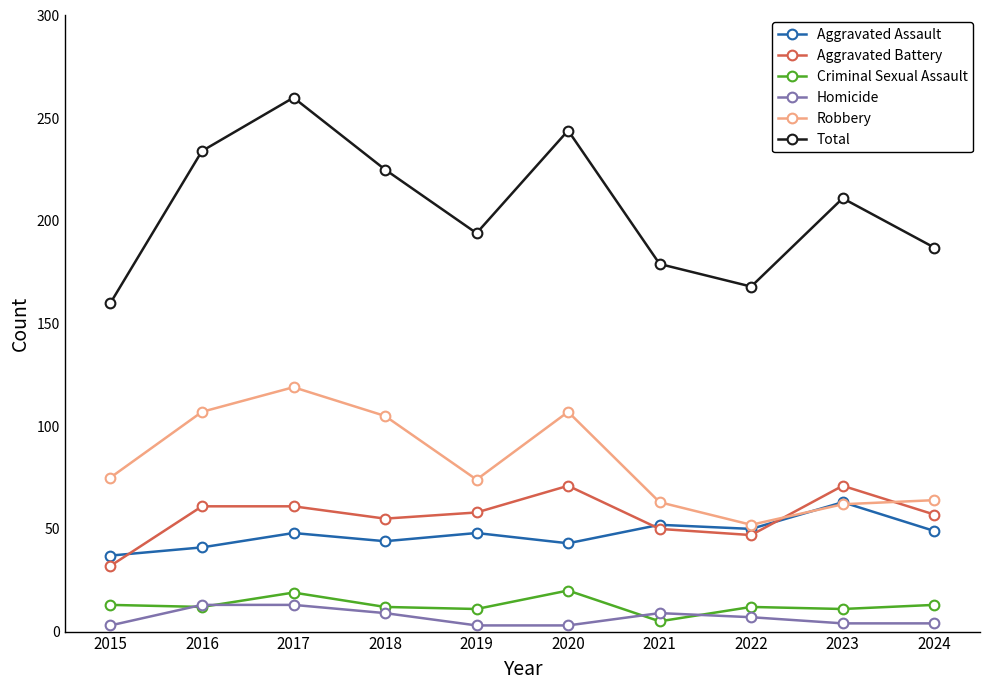

Which series has the largest total across all categories?

Total